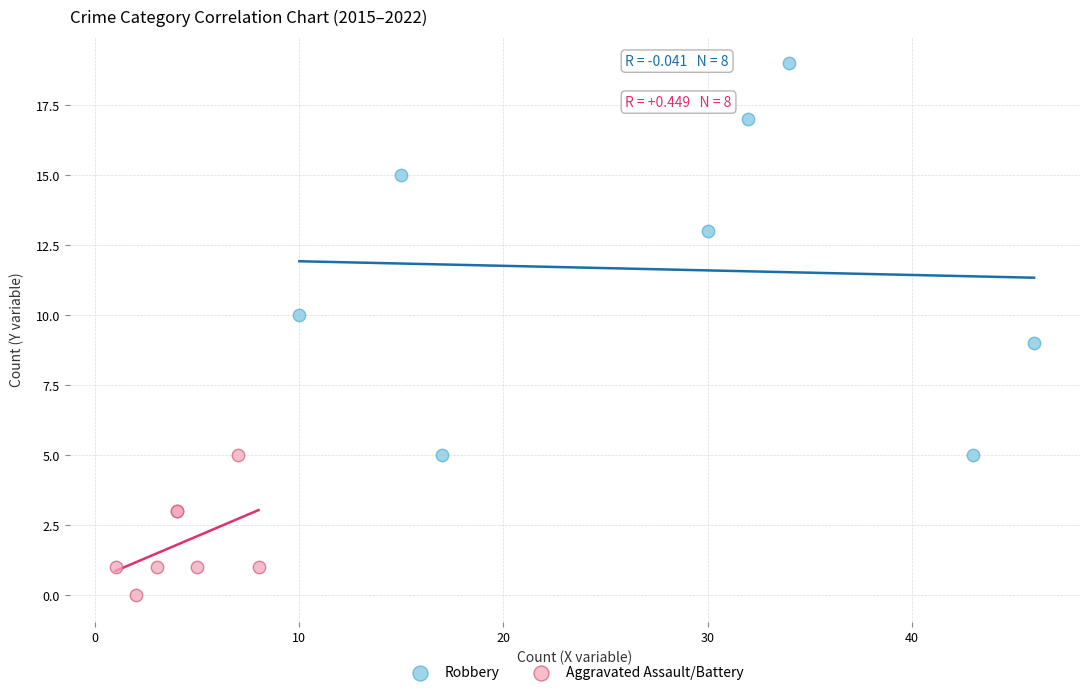

Which series has the widest spread of Y values?

Robbery